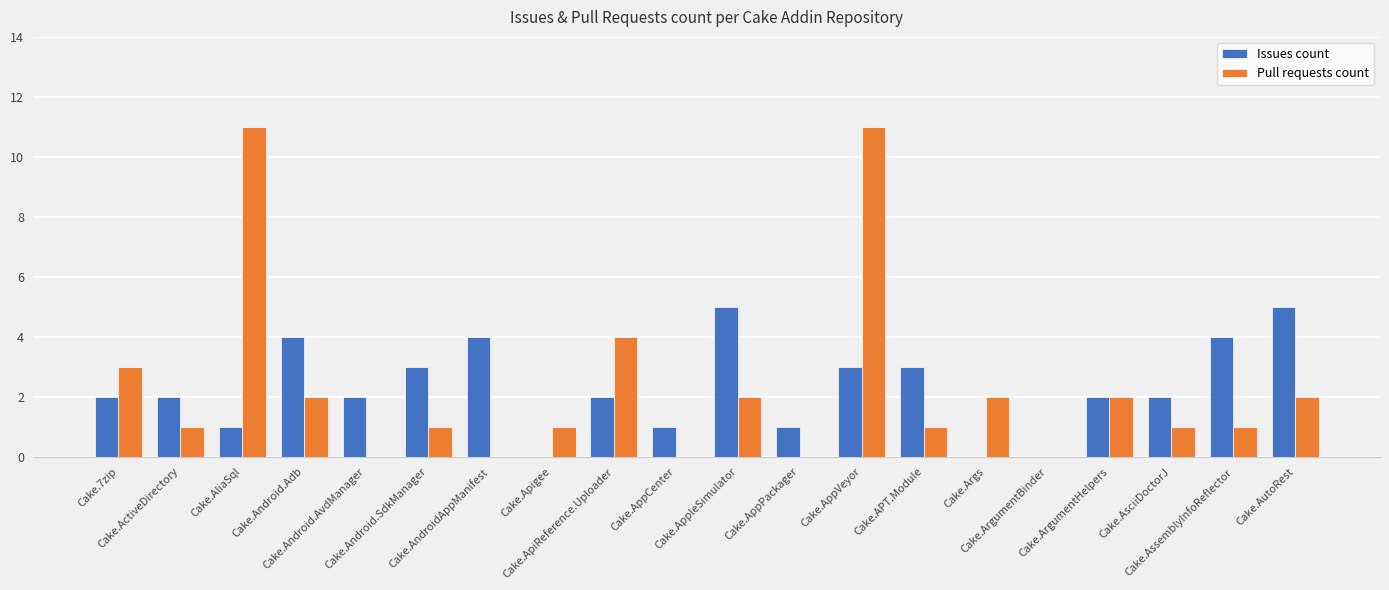

Count the number of data series in this chart.

2